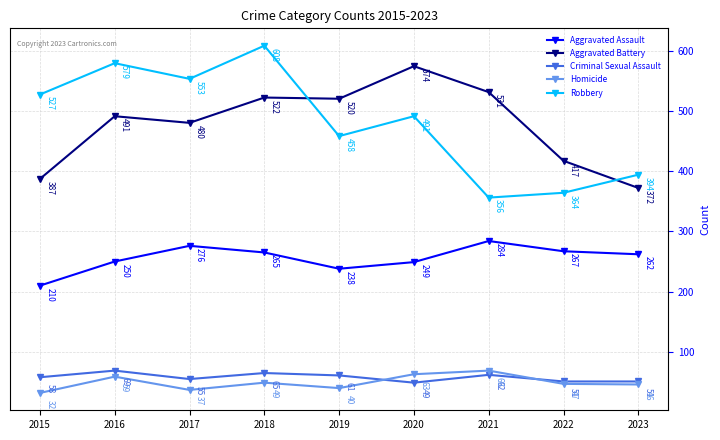

Which category has the lowest value in the Aggravated Assault series?

2015